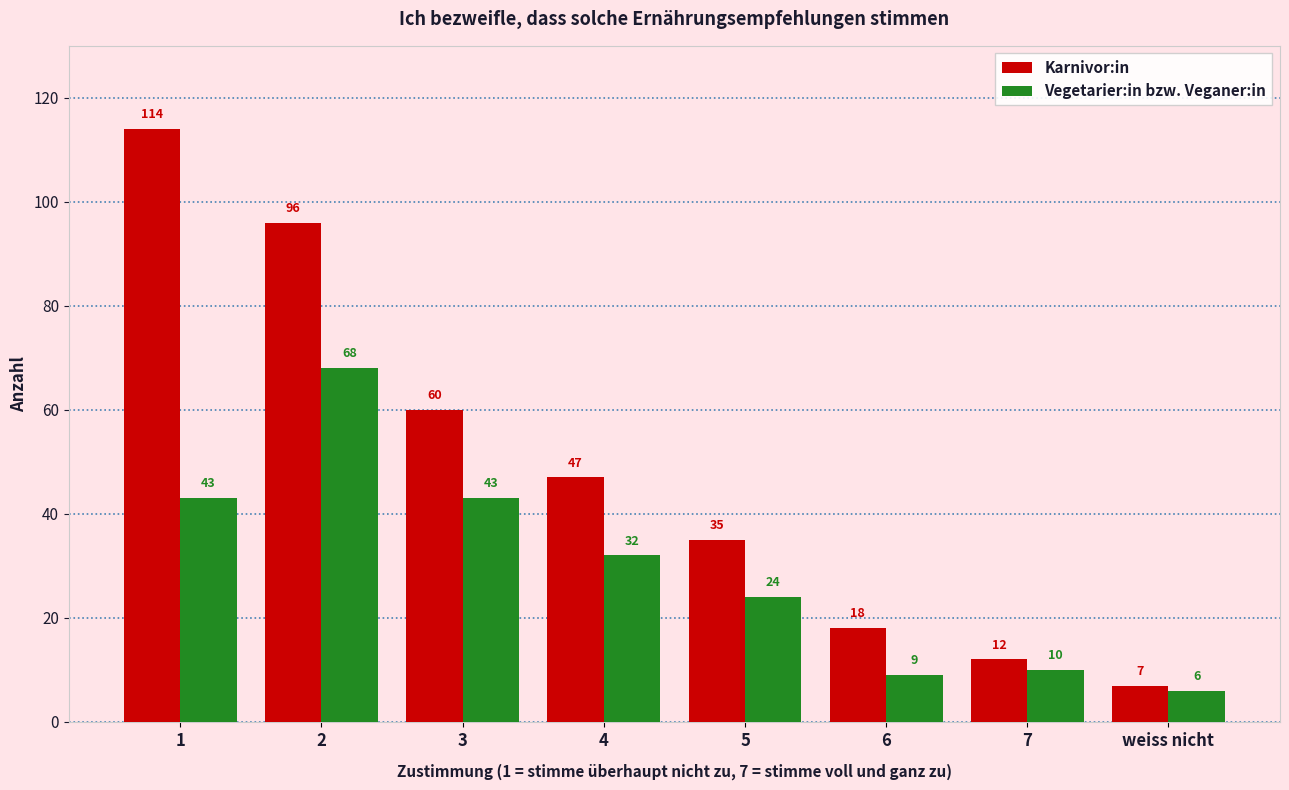

Reading left to right, what are all the values shown in this chart?

Karnivor:in: 1=114	2=96	3=60	4=47	5=35	6=18	7=12	weiss nicht=7
Vegetarier:in bzw. Veganer:in: 1=43	2=68	3=43	4=32	5=24	6=9	7=10	weiss nicht=6